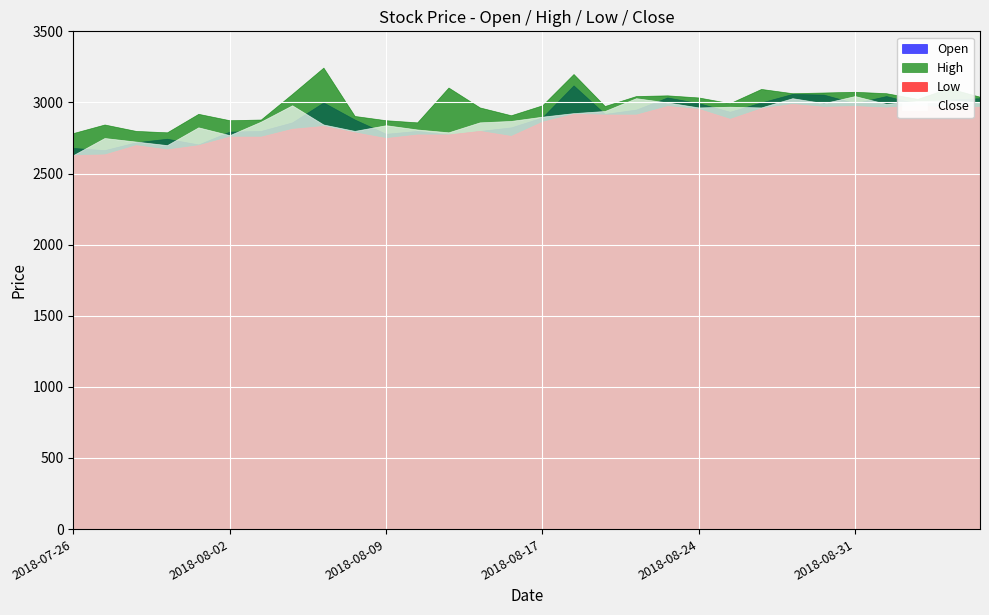

What is the value of the High point at the 12th from the left?

2860